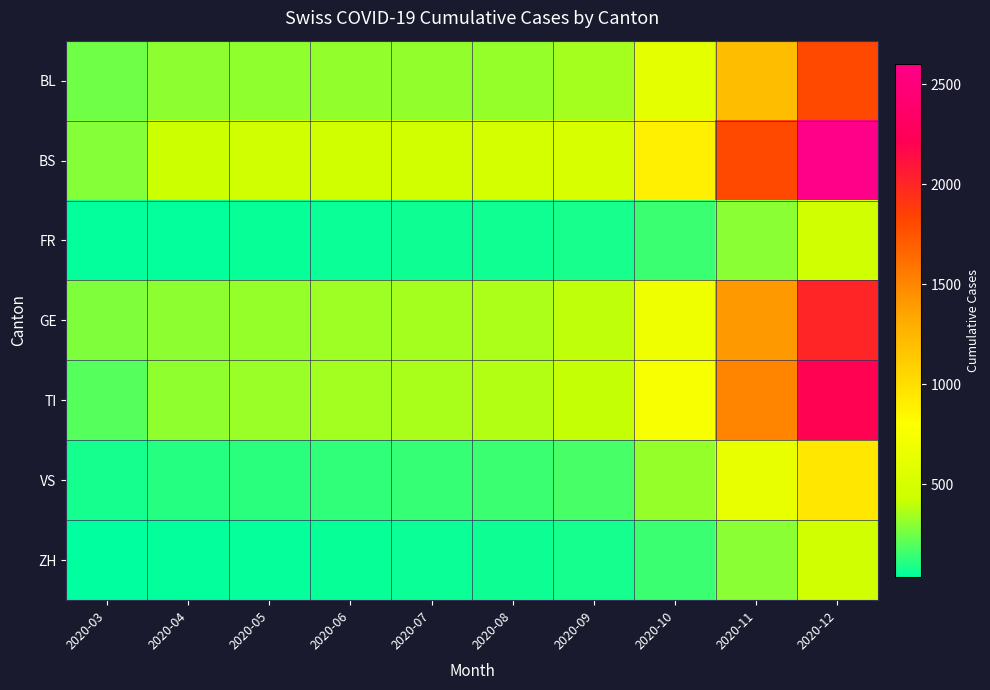

What is the total value across all series at 2020-08?

1826